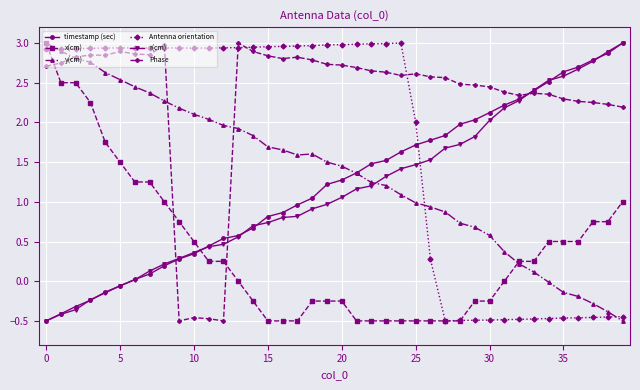

True or false: Phase and x(cm) intersect in this chart.

True